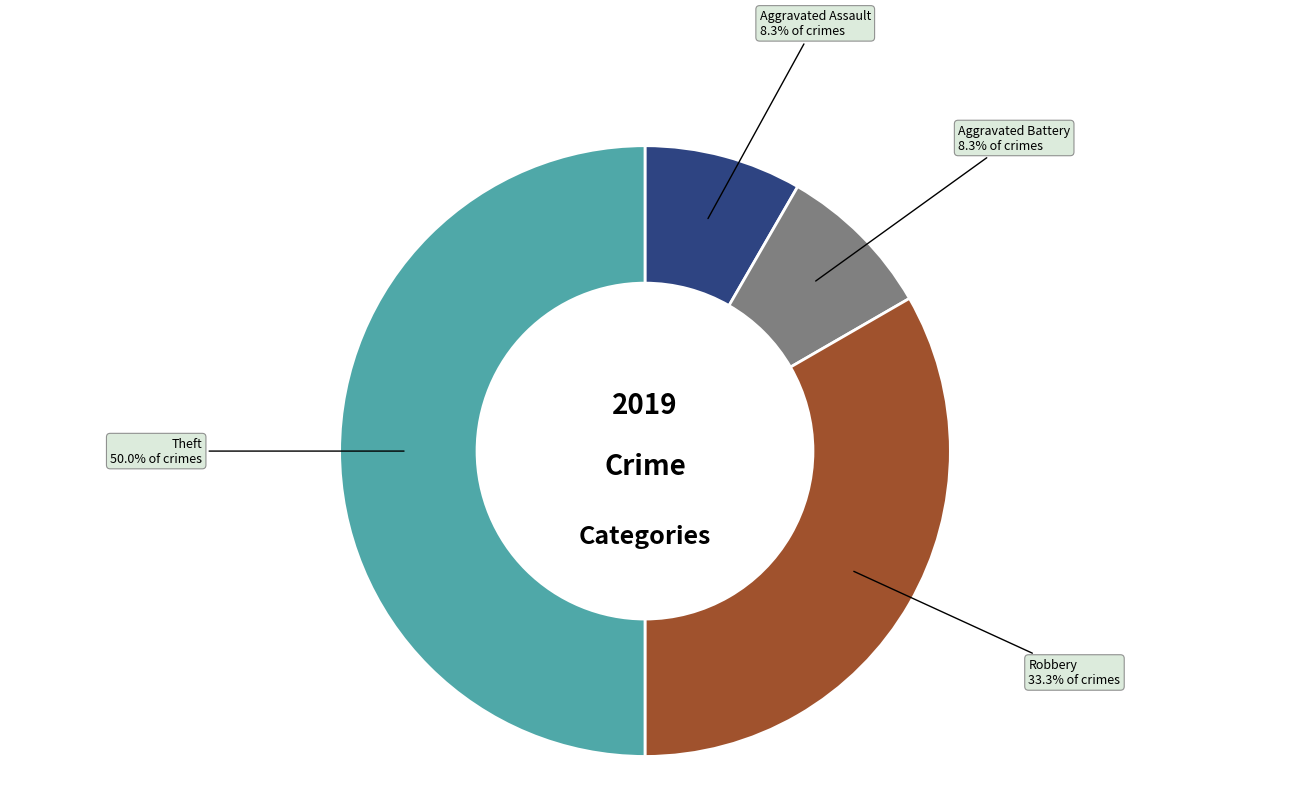

Is it true that Aggravated Assault is 8% of the pie?

True